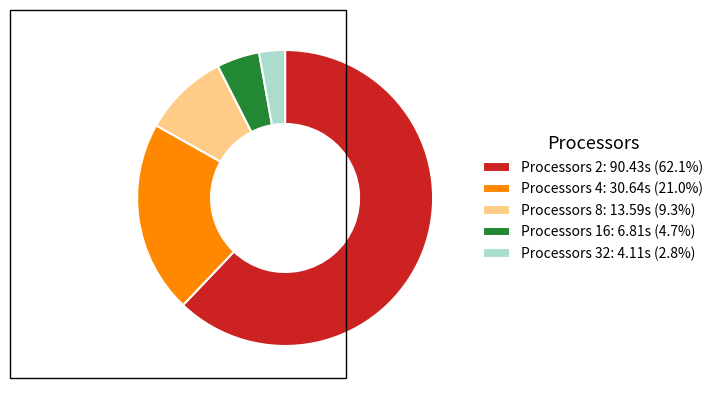

Combined, do Processors 32: 4.11s (2.8%) and Processors 16: 6.81s (4.7%) account for over 50%?

No